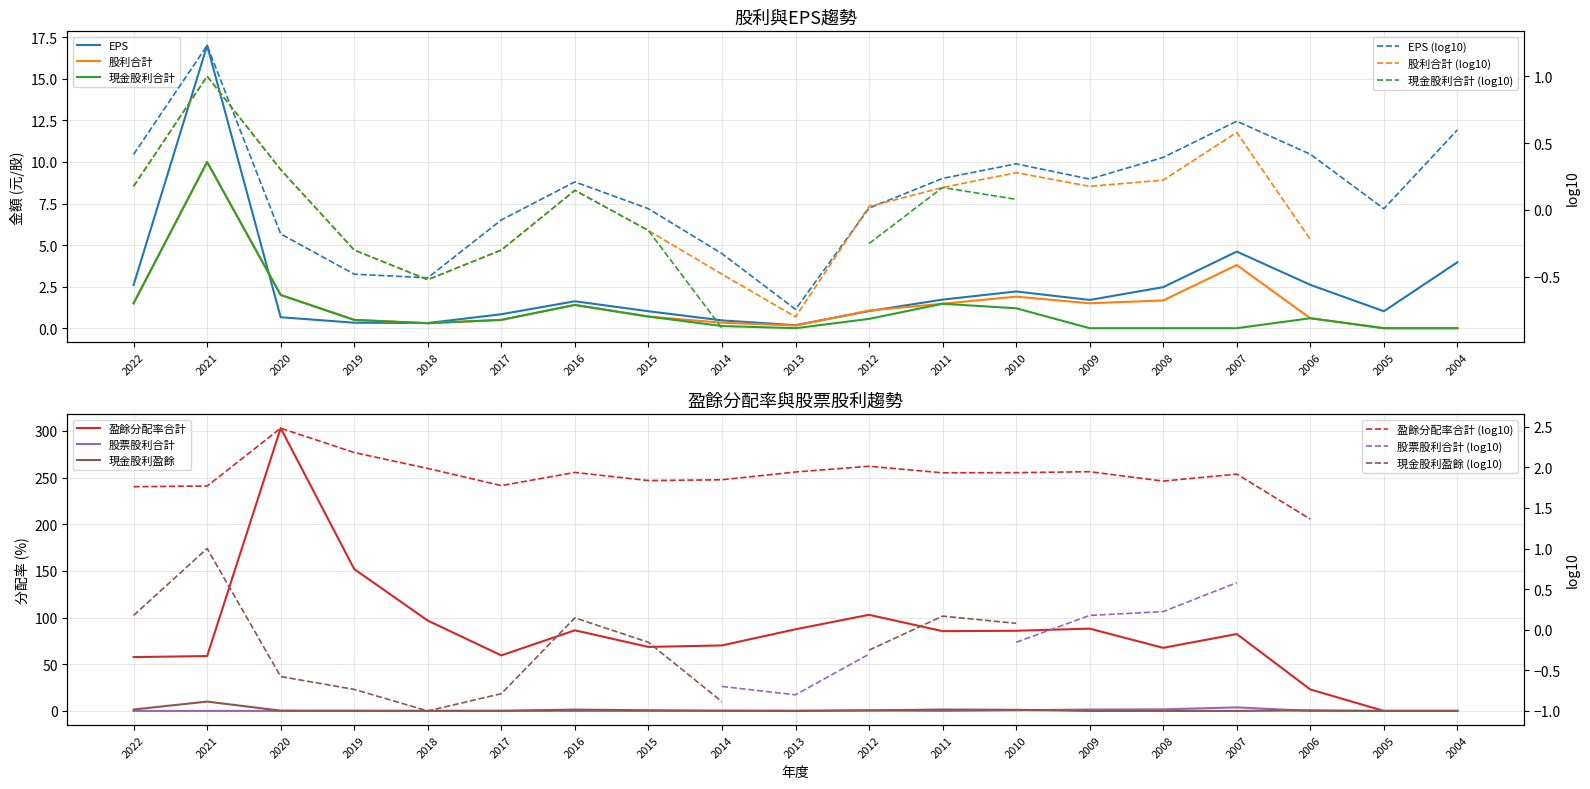

Reading right to left, extract all data points from this chart.

EPS: 4.0	1.0	2.6	4.6	2.5	1.7	2.2	1.7	1.0	0.2	0.5	1.0	1.6	0.8	0.3	0.3	0.7	17.0	2.6
股利合計: 0.0	0.0	0.6	3.8	1.7	1.5	1.9	1.5	1.1	0.2	0.3	0.7	1.4	0.5	0.3	0.5	2.0	10.0	1.5
現金股利合計: 0.0	0.0	0.6	0.0	0.0	0.0	1.2	1.5	0.6	0.0	0.1	0.7	1.4	0.5	0.3	0.5	2.0	10.0	1.5
盈餘分配率合計: 0.0	0.0	23.0	82.4	67.6	88.2	85.9	85.5	103.0	87.5	70.2	68.6	86.4	59.5	96.8	152.0	303.0	58.8	57.7
現金股利盈餘: 0.0	0.0	0.6	0.0	0.0	0.0	1.2	1.5	0.6	0.0	0.1	0.7	1.4	0.2	0.1	0.2	0.3	10.0	1.5
股票股利合計: 0.0	0.0	0.0	3.8	1.7	1.5	0.7	0.0	0.5	0.2	0.2	0.0	0.0	0.0	0.0	0.0	0.0	0.0	0.0